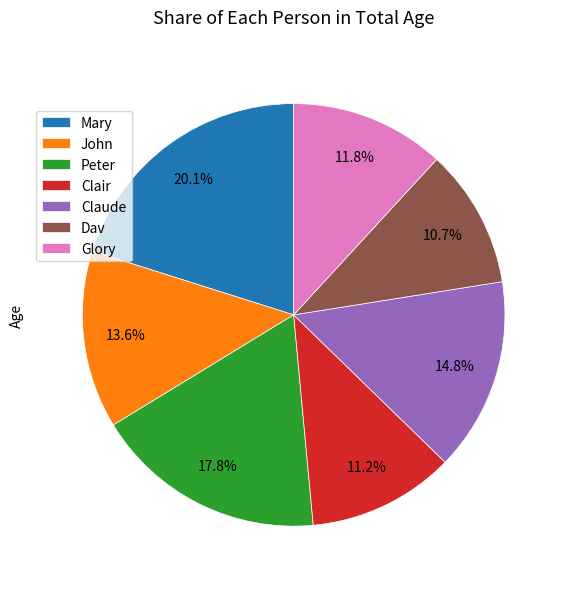

Rank the categories by value from lowest to highest.

Dav, Clair, Glory, John, Claude, Peter, Mary